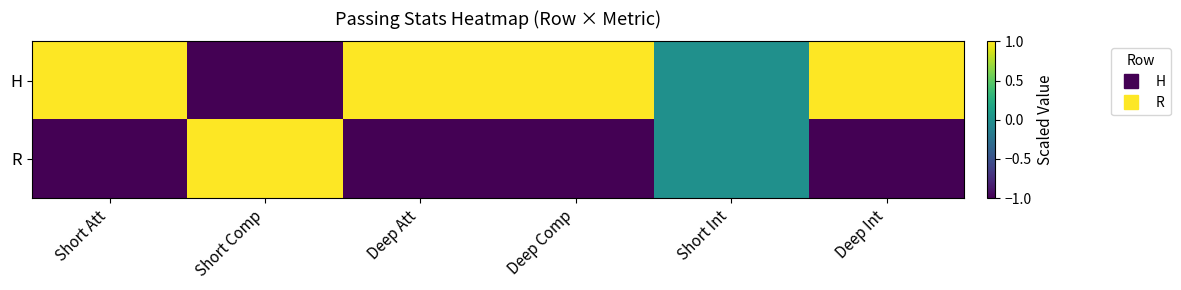

What is the spread (max minus min) of values at Deep Comp?

2